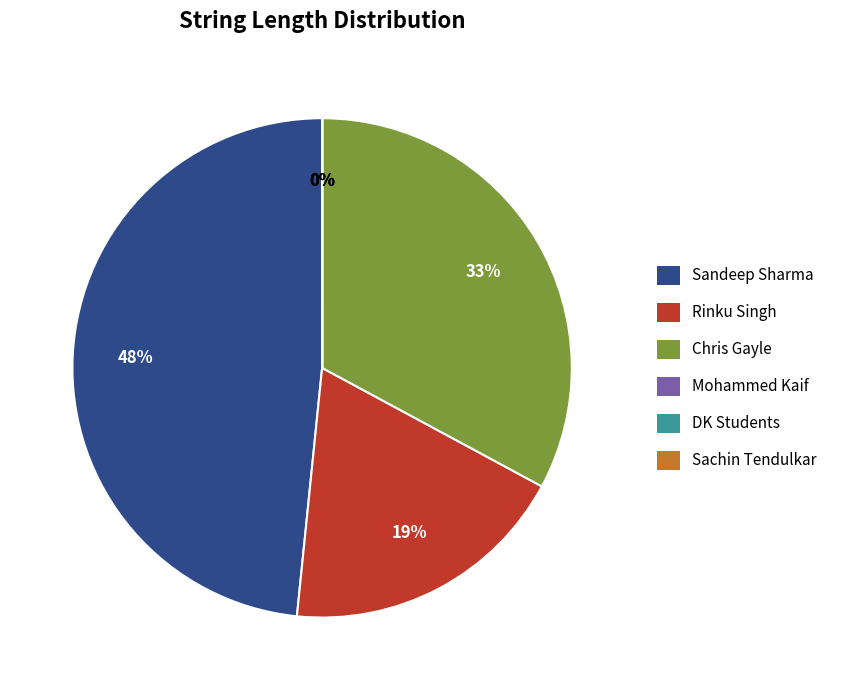

Which category has the biggest portion of the pie?

Sandeep Sharma